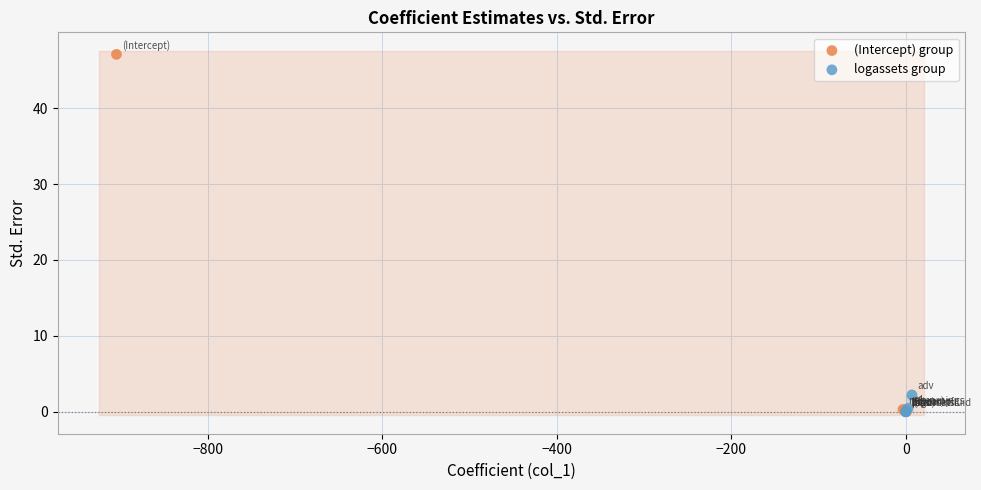

Which series has the widest spread of Y values?

(Intercept) group